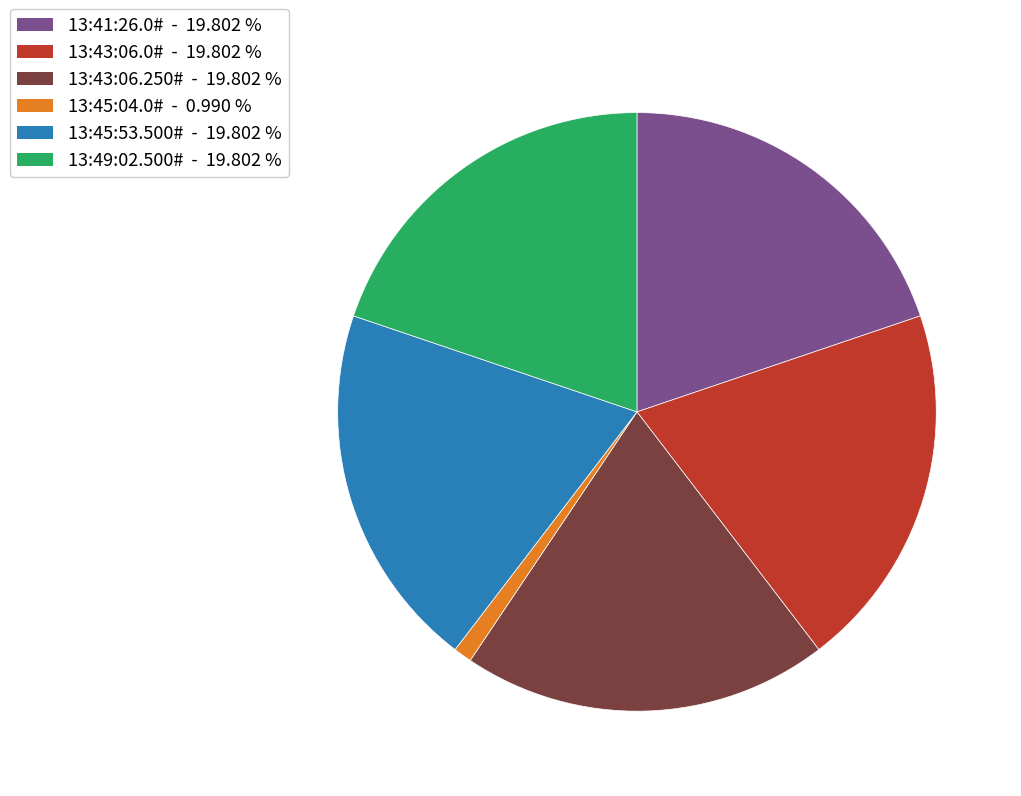

Approximately how many times larger is the value at 13:49:02.500# - 19.802 % compared to 13:45:53.500# - 19.802 %?

1.0